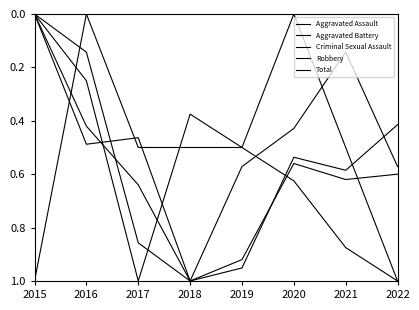

In Robbery, how many points are lower than both neighbors (excluding endpoints)?

2